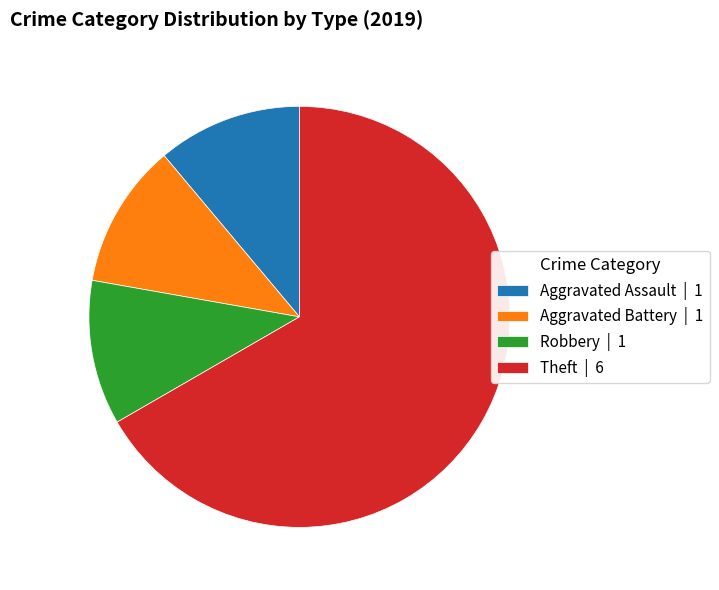

Which category has the biggest portion of the pie?

Theft